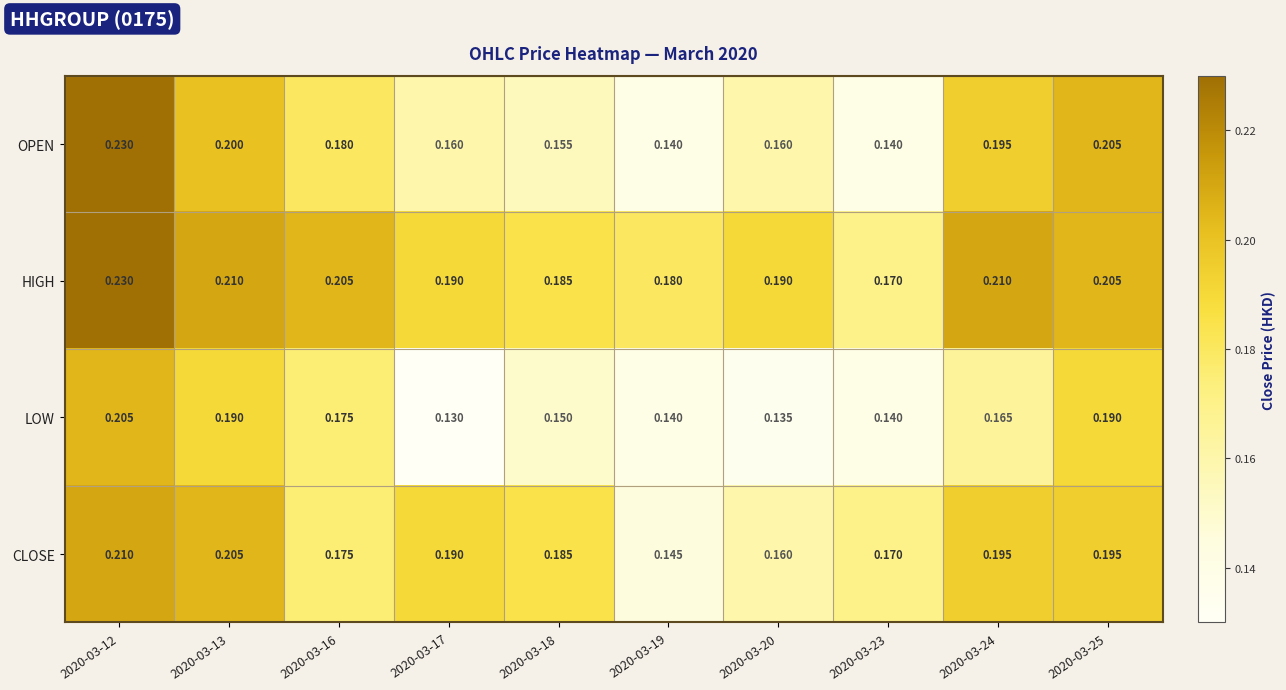

Rank the series by their average value, from highest to lowest.

HIGH, CLOSE, OPEN, LOW